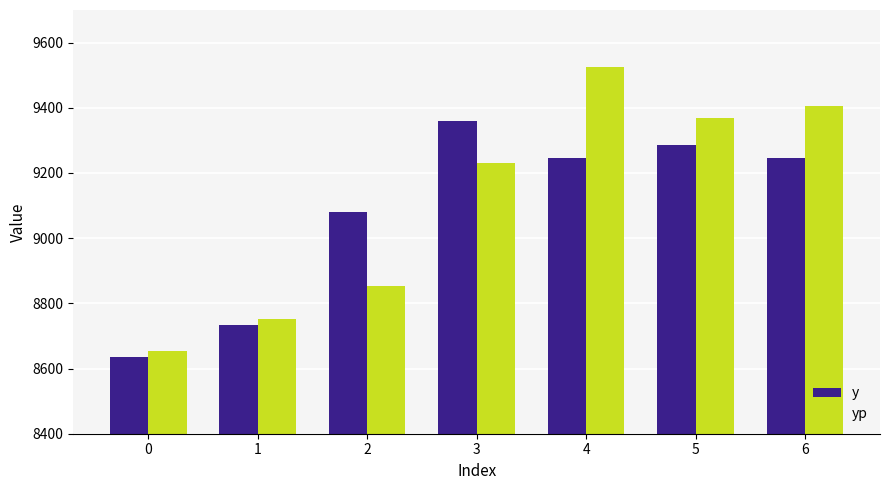

Which category has the highest value in the yp series?

4